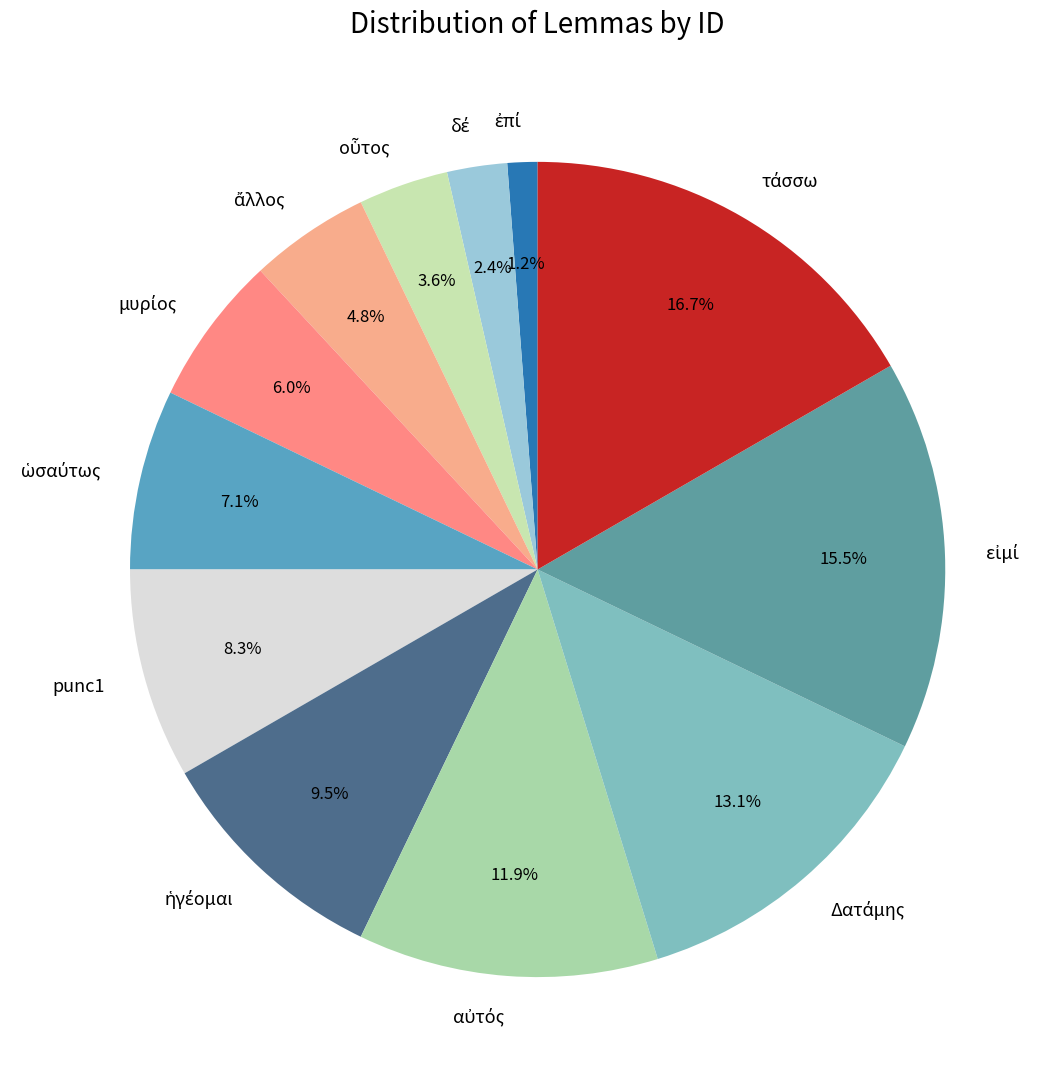

What percentage is NOT represented by punc1?

91.7%